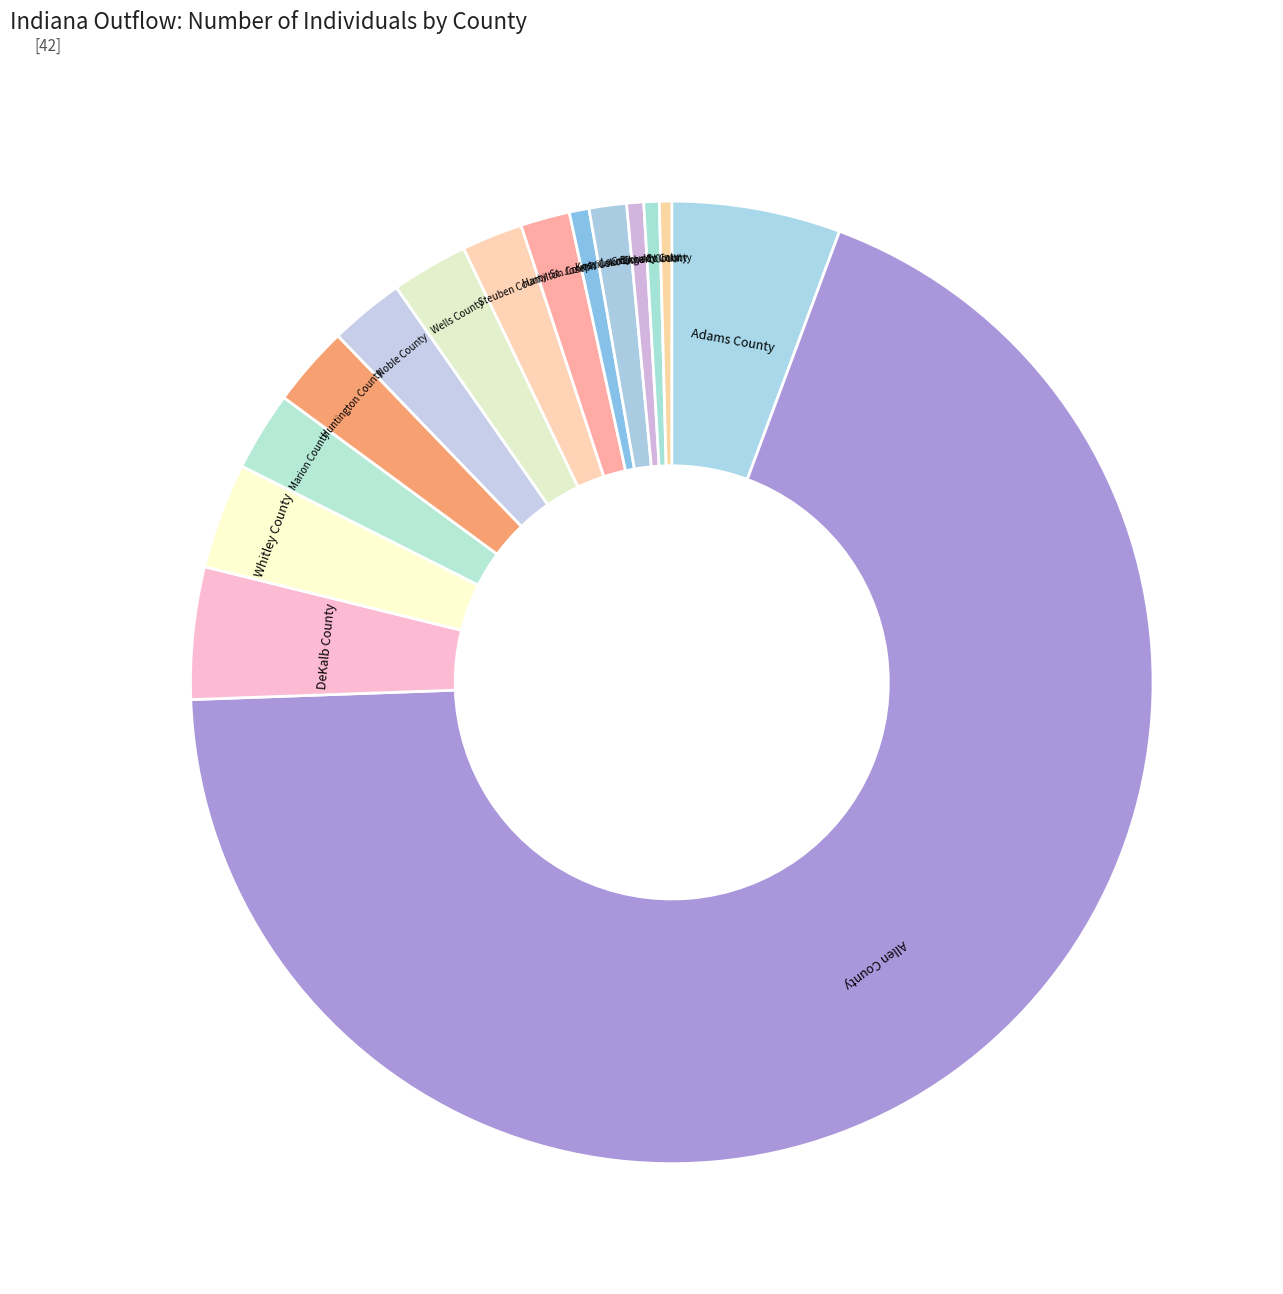

How many segments does this pie chart have?

15